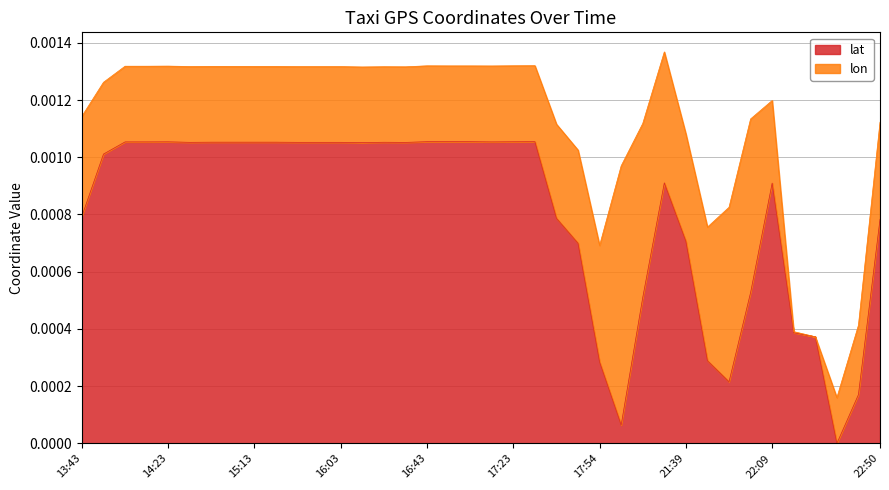

How many points are lower than both their immediate neighbors (excluding endpoints)?

7